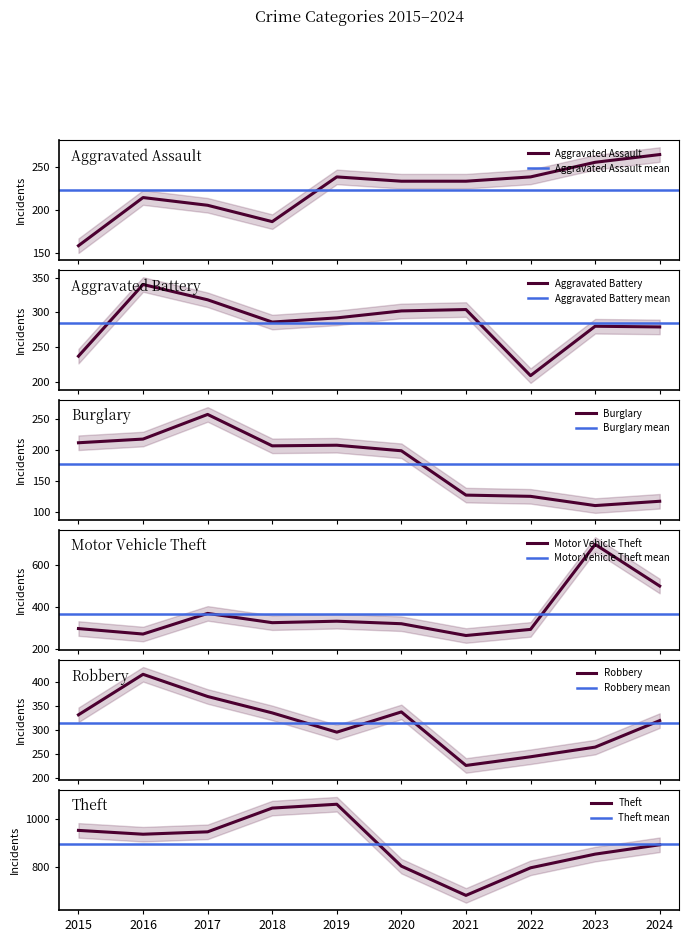

Between 2022 and 2024, which is larger?

2024